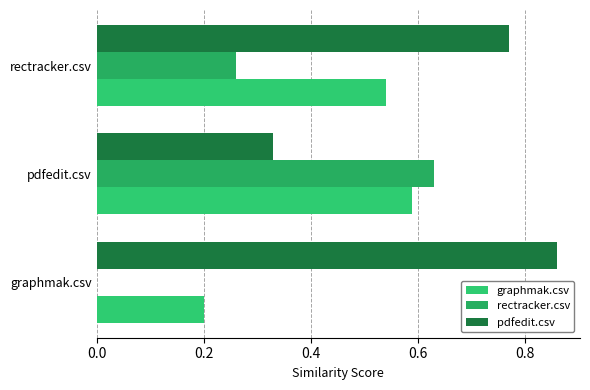

Which series has the largest total across all categories?

pdfedit.csv